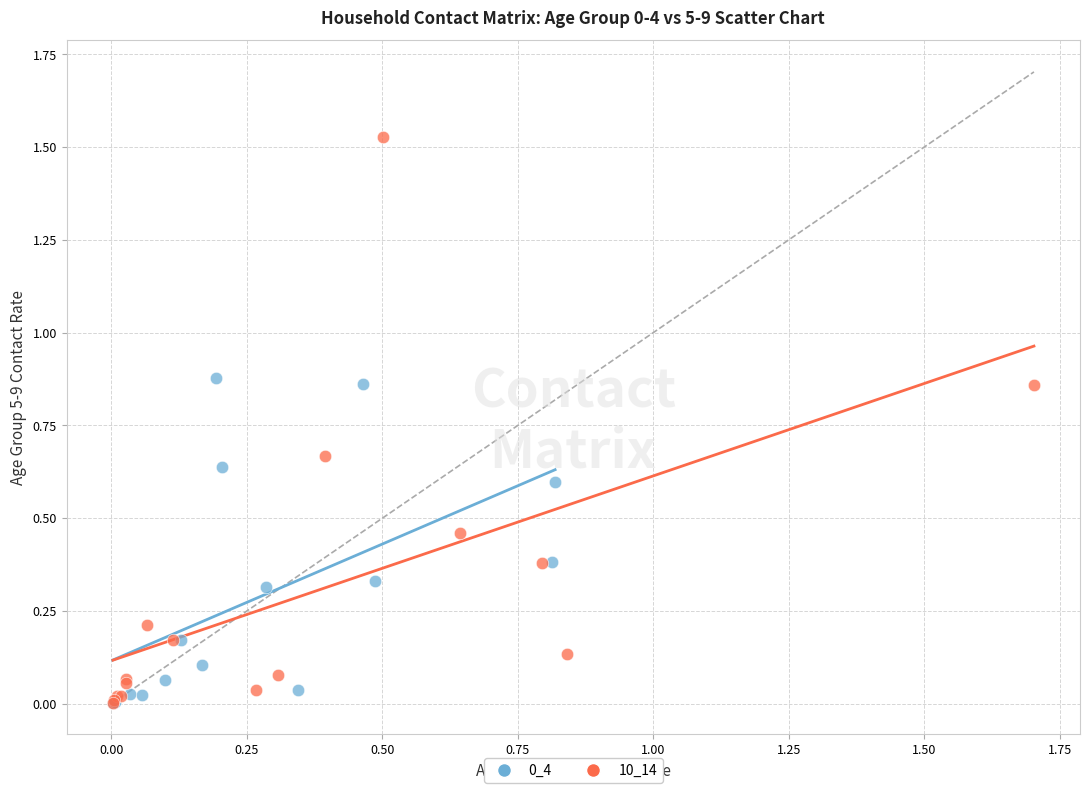

Which series reaches the maximum Y coordinate?

10_14